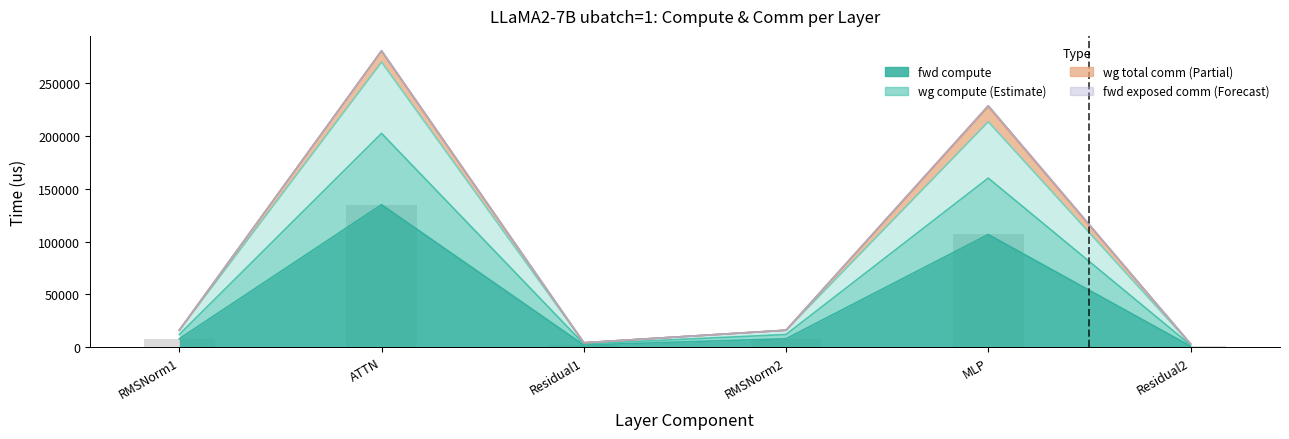

What is the value of the wg compute bar at the 4th from the left?

16124.8